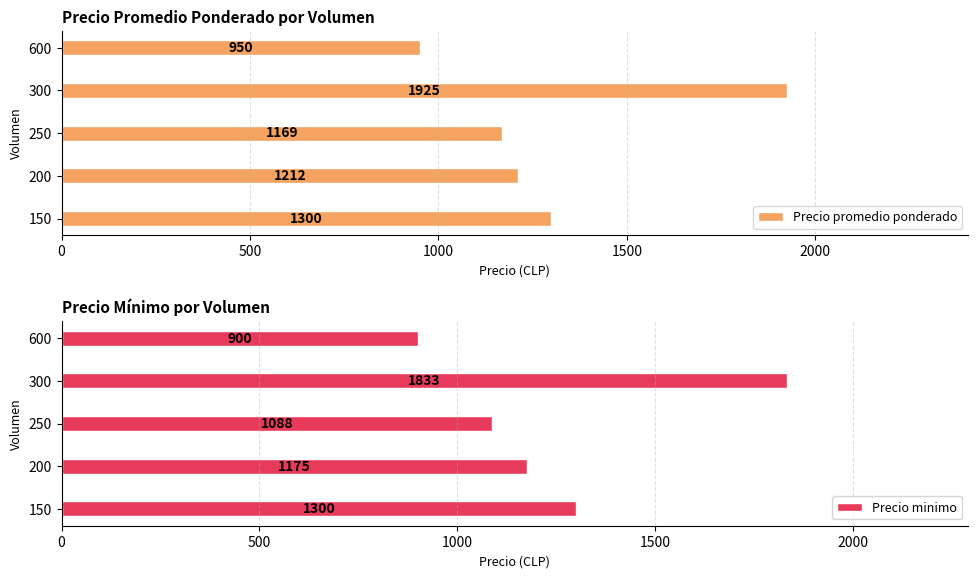

Which series has the widest spread of values?

Precio promedio ponderado